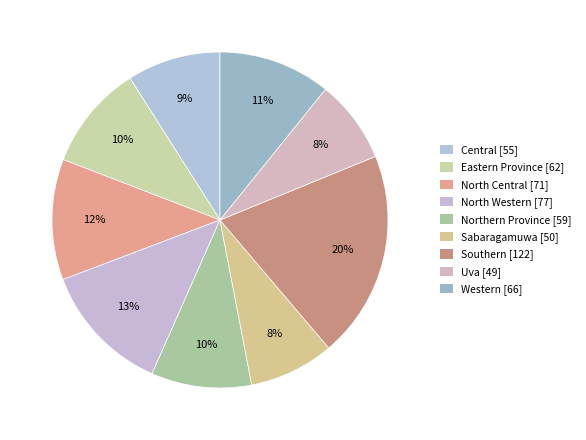

How many segments does this pie chart have?

9